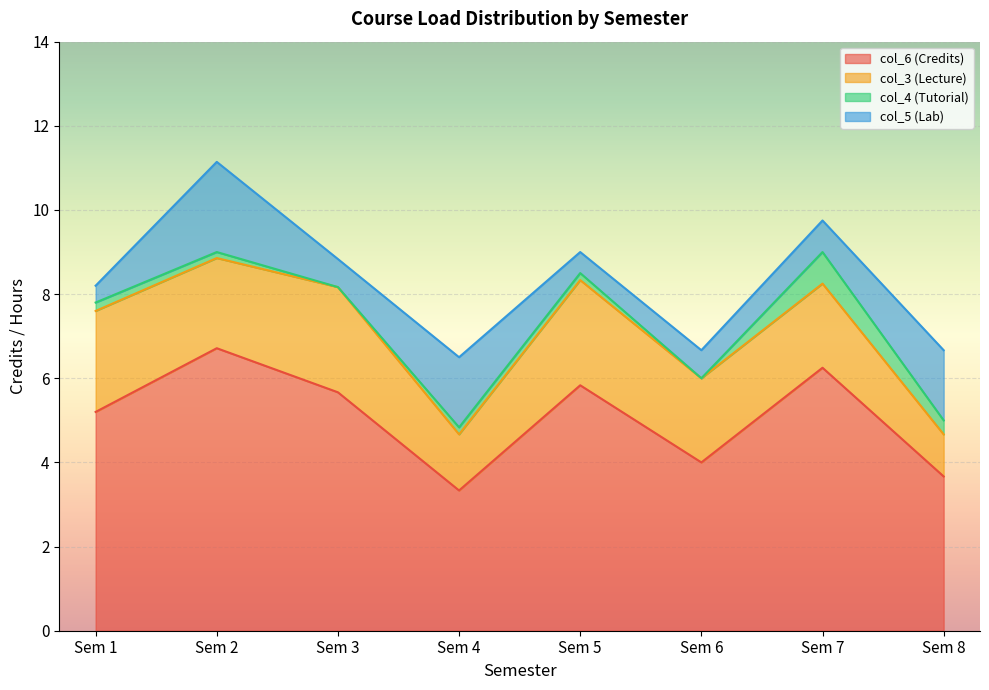

Which category has the highest value in the col_6 (Credits) series?

Sem 2